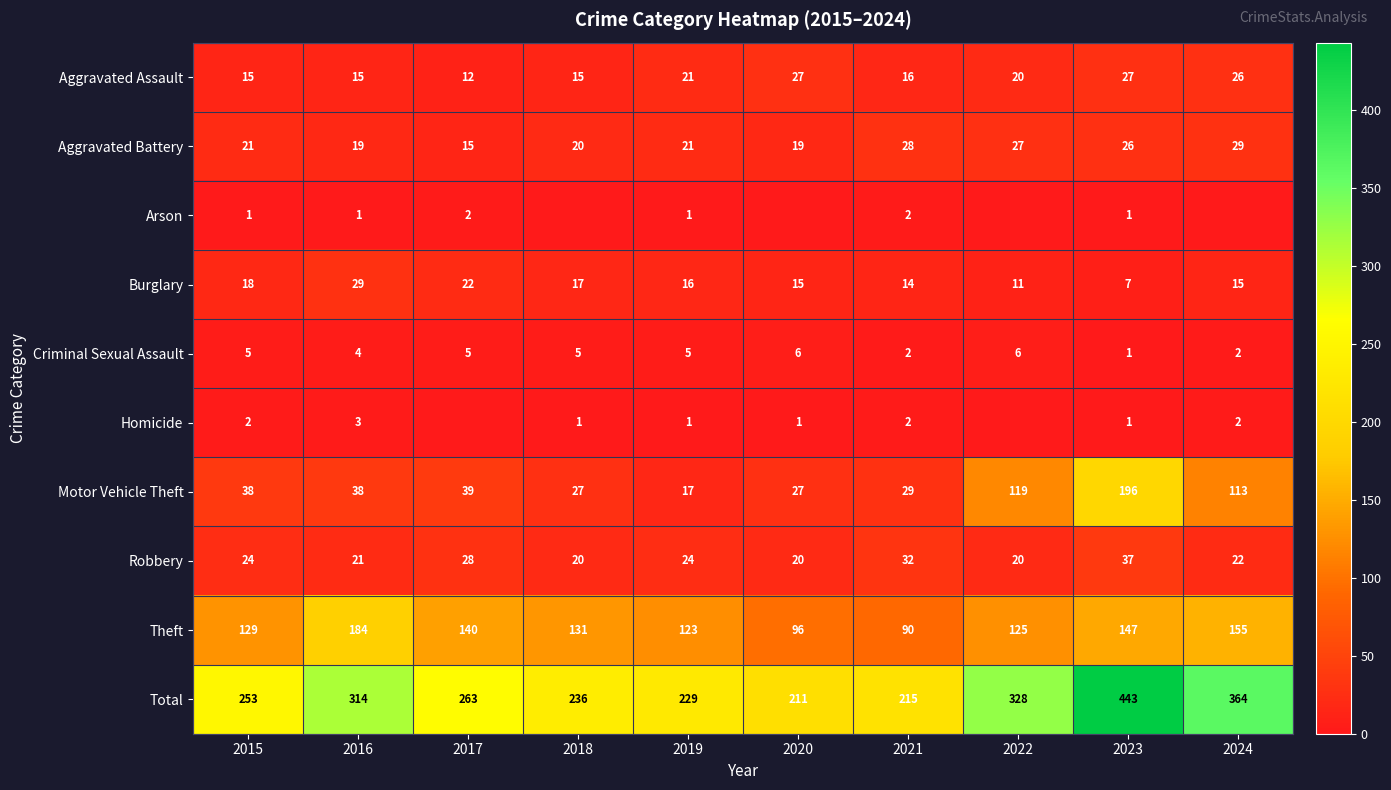

What is the difference between the second highest and minimum values in the Aggravated Assault series?

15